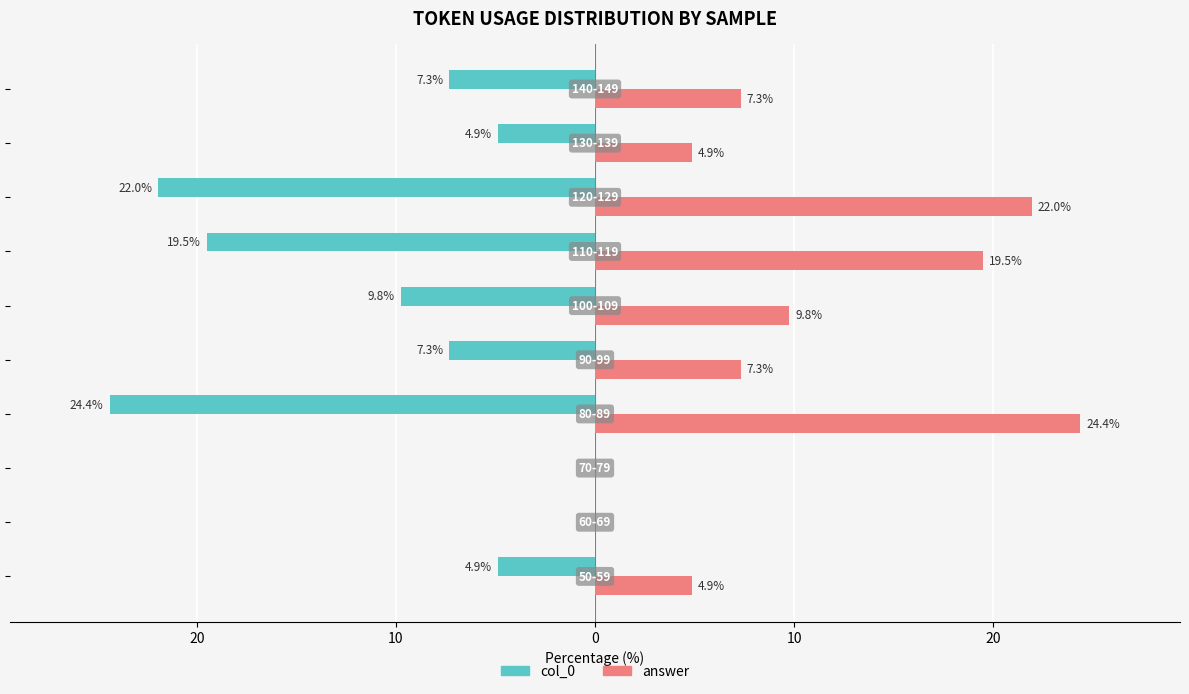

Reading left to right, what are all the values shown in this chart?

col_0: -4.9	0.0	0.0	-24.4	-7.3	-9.8	-19.5	-22.0	-4.9	-7.3
answer: 4.9	0.0	0.0	24.4	7.3	9.8	19.5	22.0	4.9	7.3